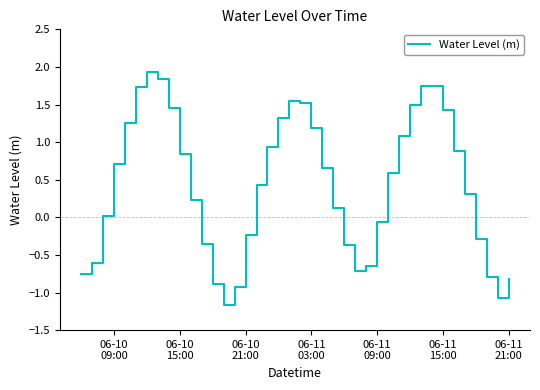

How many positive values are there?

25